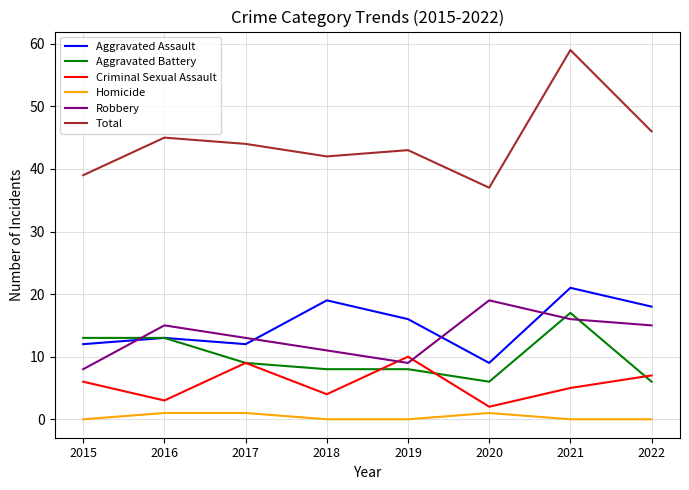

What is the approximate value of Aggravated Assault at 2015?

12